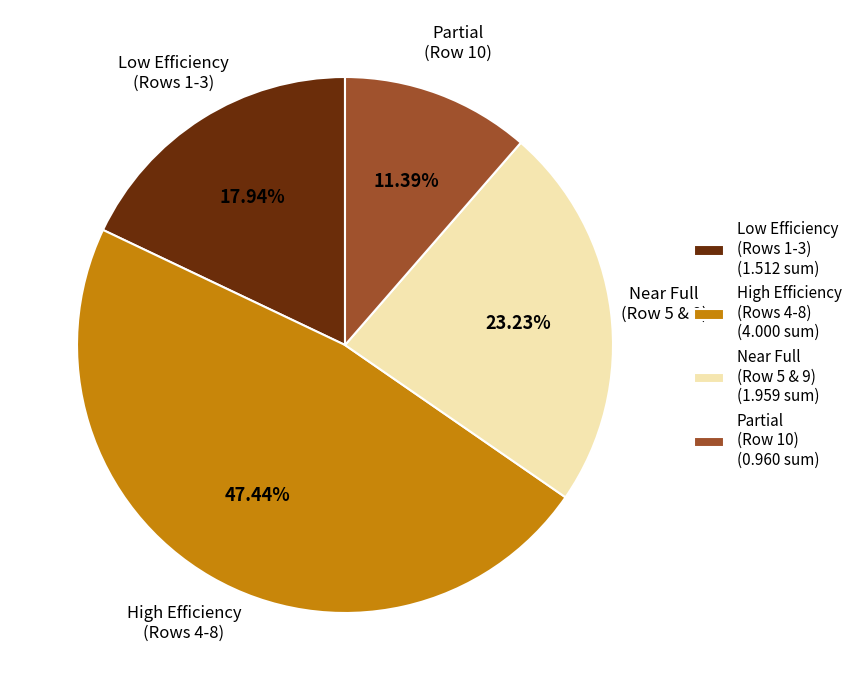

Combined, do High Efficiency (Rows 4-8) and Partial (Row 10) account for over 50%?

Yes